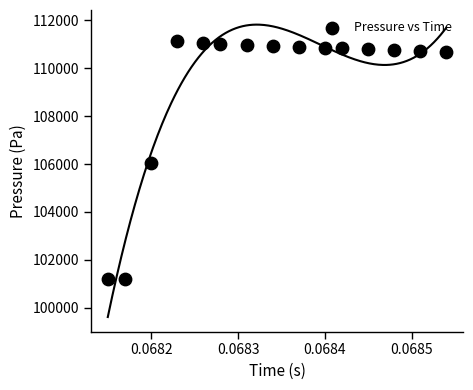

What is the range of Y values (max minus min)?

9957.8